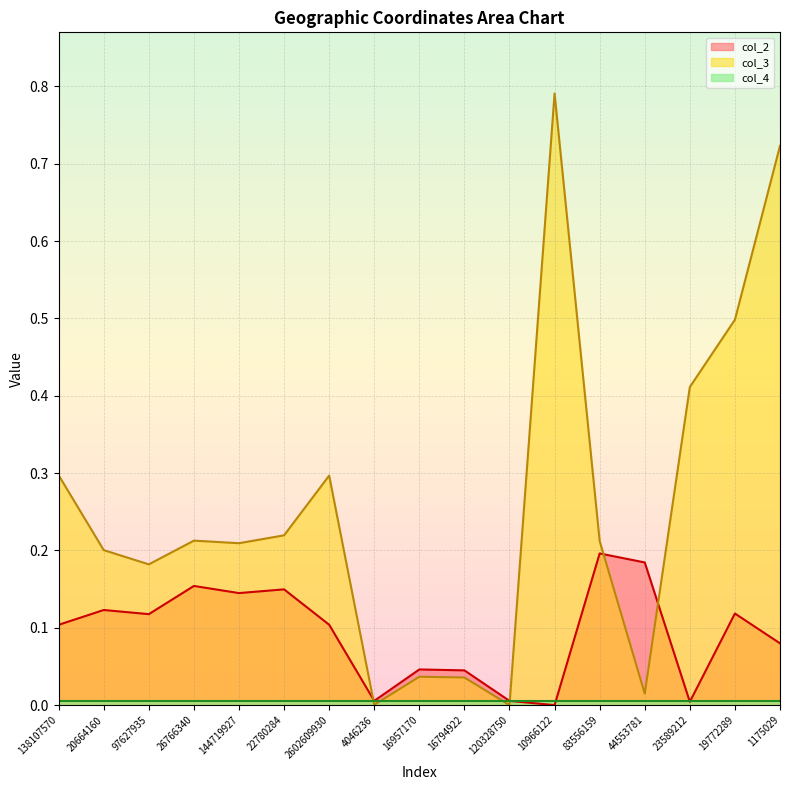

How many times do col_3 and col_2 cross each other?

4